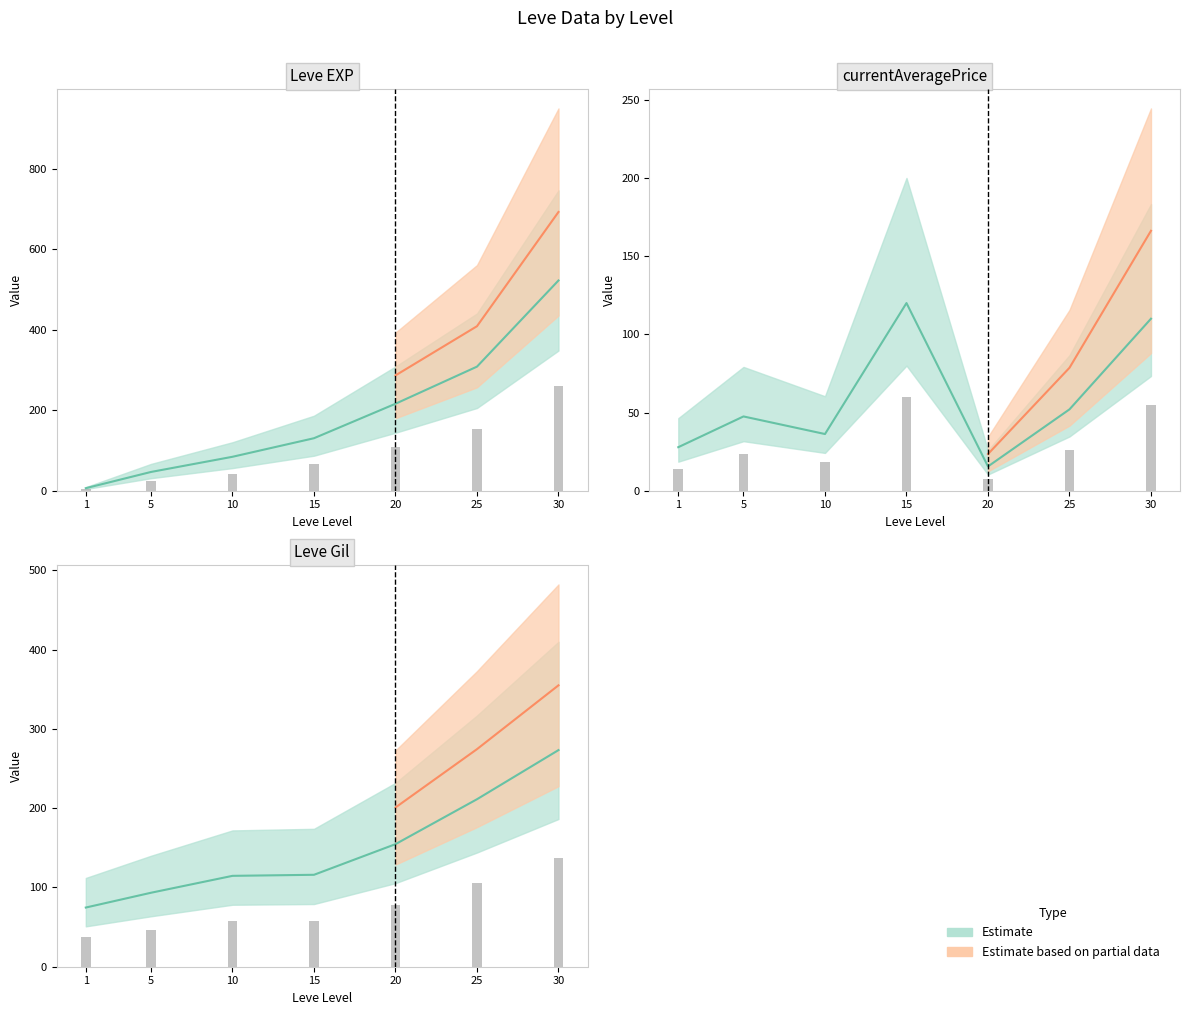

List the labels in order of value, largest first.

30, 25, 20, 15, 10, 5, 1